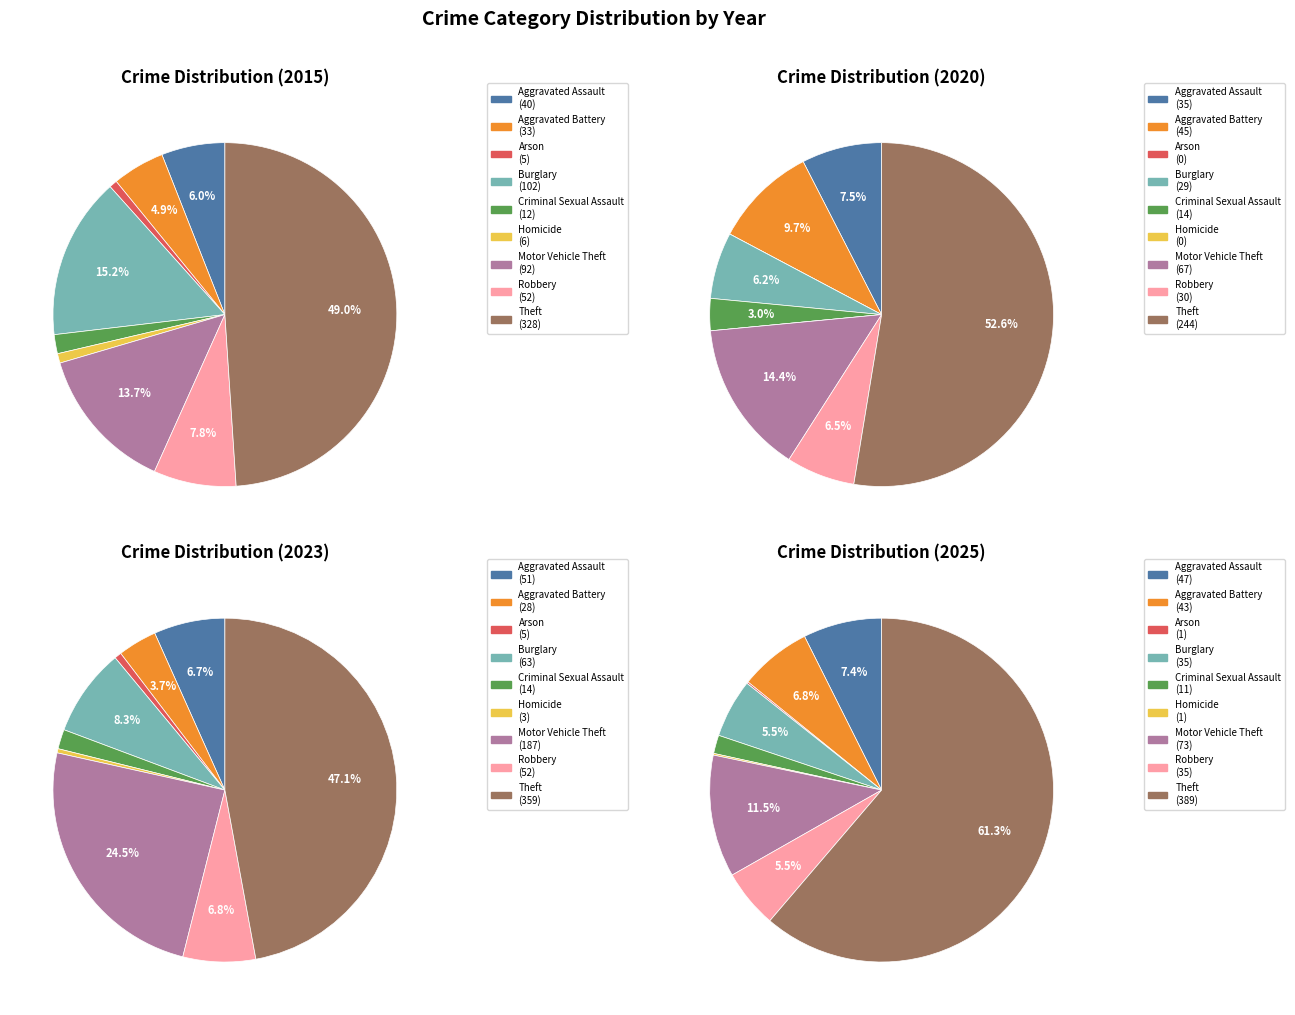

Is it true that Homicide is 0% of the pie?

True